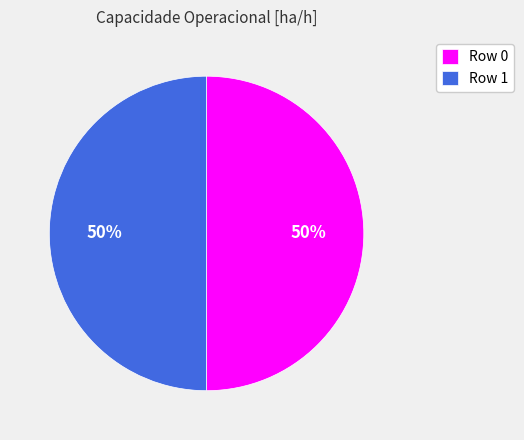

To the nearest percent, what is the average slice percentage?

50%